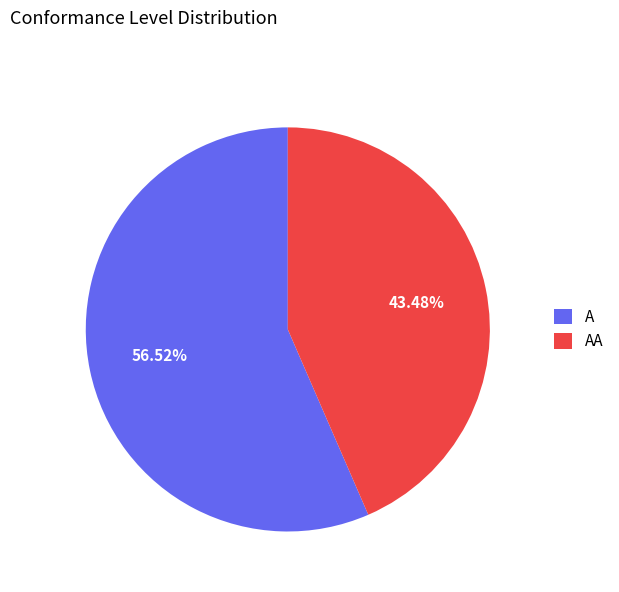

Is it true that AA is 51% of the pie?

False